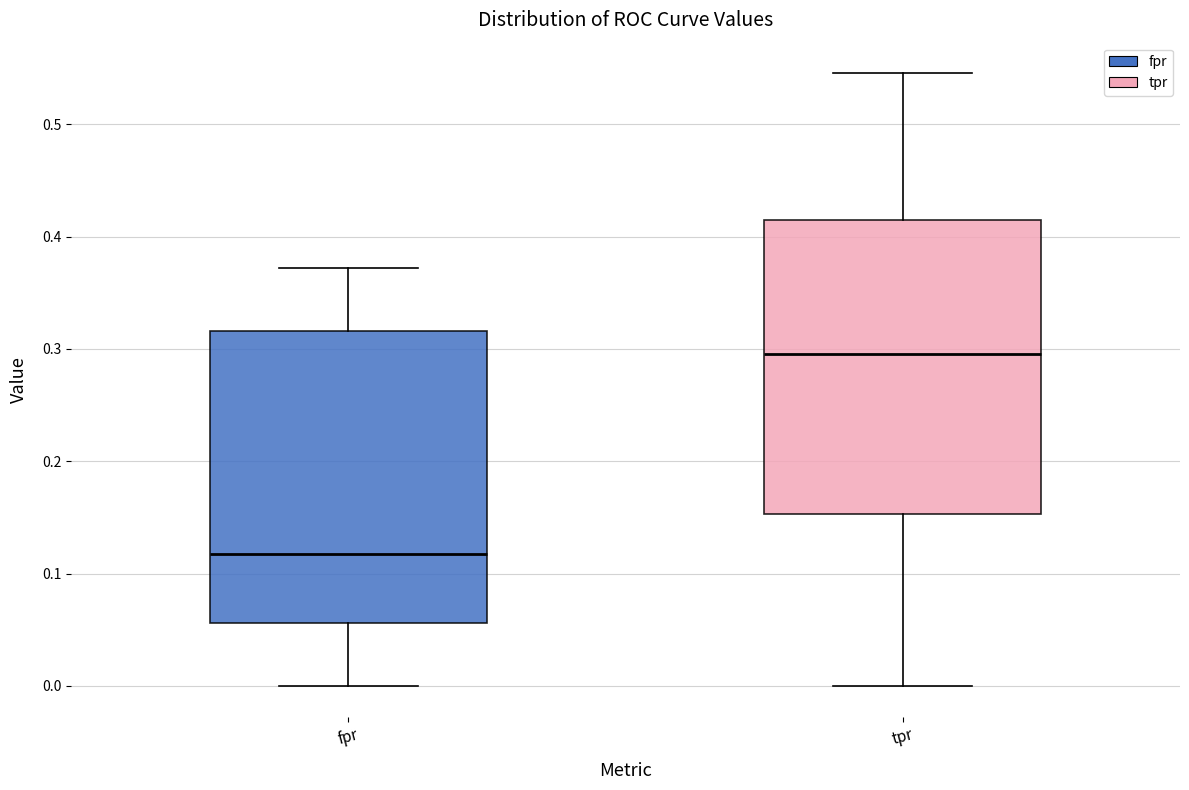

Reading left to right, read every box against the y-axis: the position of its median line, the range the box covers, and the ends of its whiskers. The values are not printed on the chart, so give them approximately, as read against the axis.

fpr: median 0.12, box 0.06 to 0.32, whiskers 0.00 to 0.37
tpr: median 0.30, box 0.15 to 0.41, whiskers 0.00 to 0.55